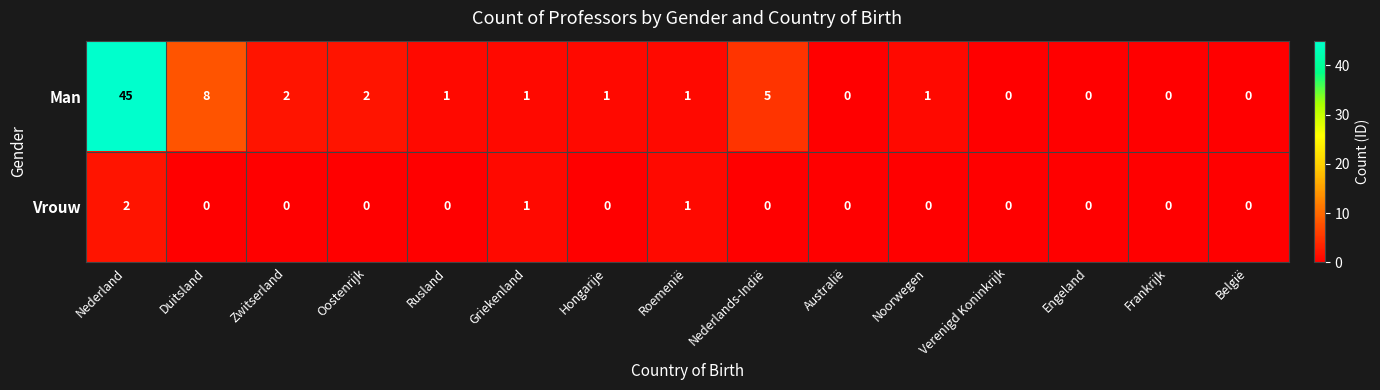

List the series in order of their peak value, lowest first.

Vrouw, Man